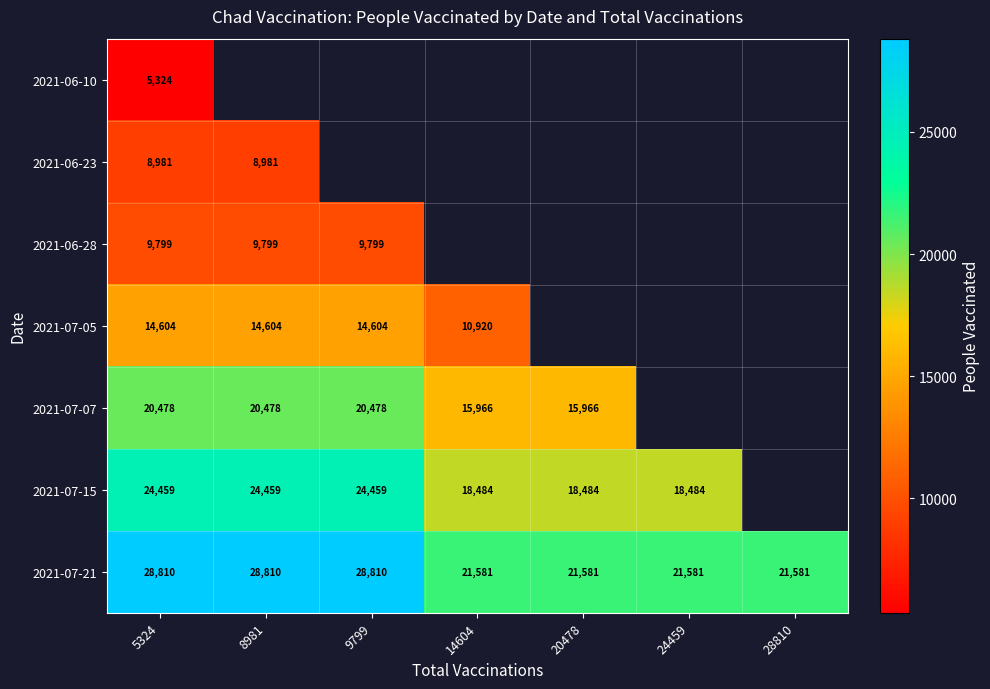

What is the sum of all 2021-07-21 values?

172754